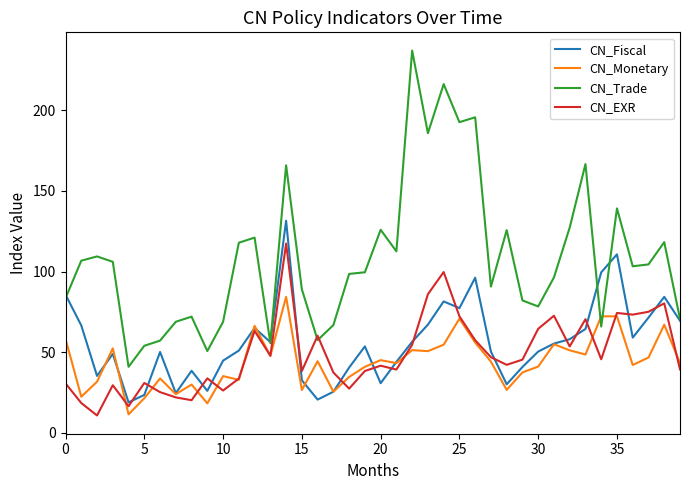

What is the minimum value for CN_Fiscal?

18.9